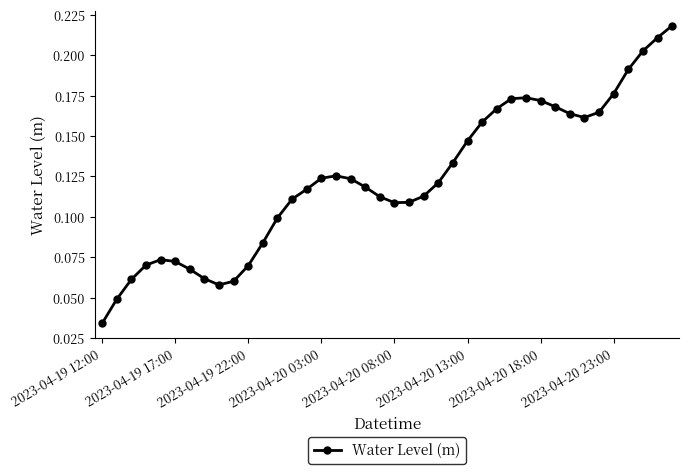

How many interior local valleys (lower than both neighbors) does the data have?

3